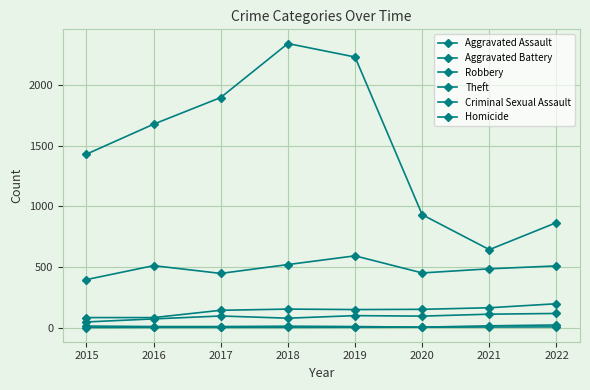

How many lines are shown in the chart?

6